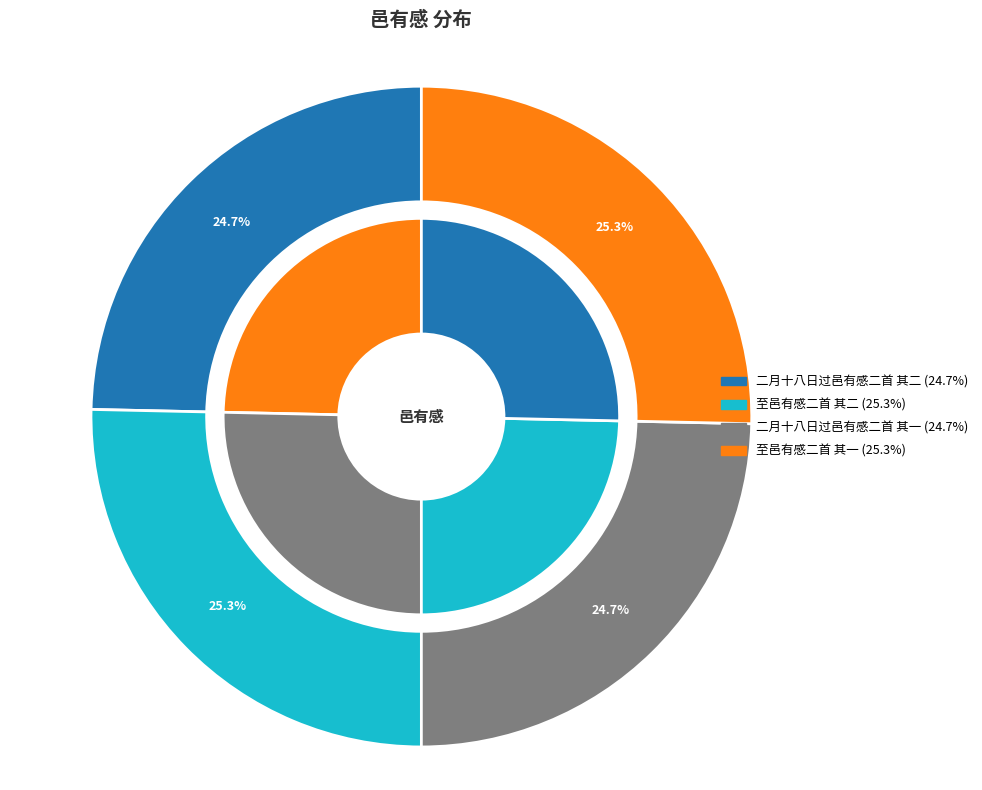

Which slice is the smallest?

二月十八日过邑有感二首 其二